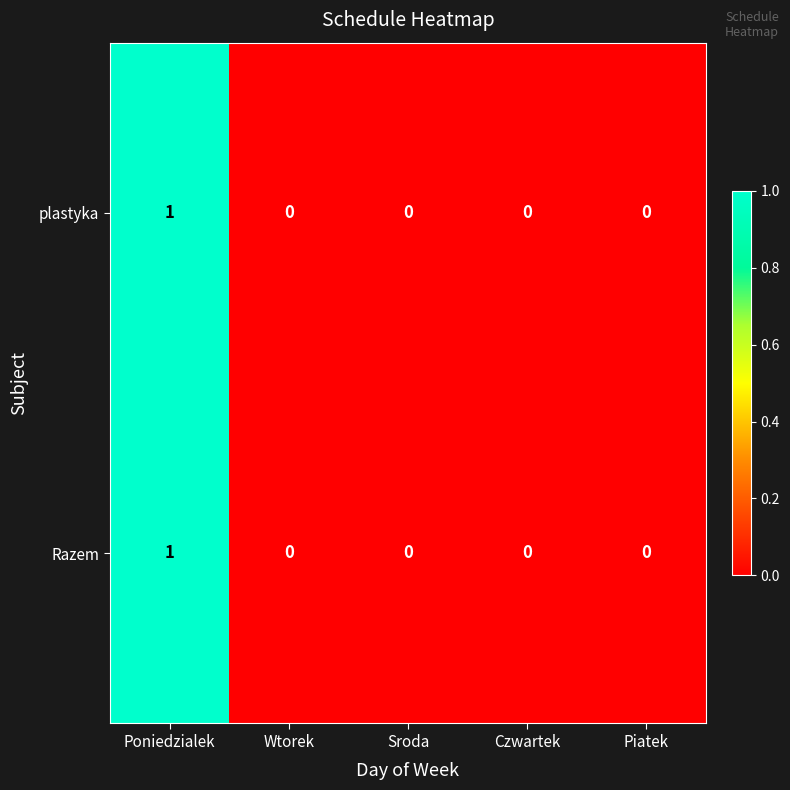

How many plastyka values are between 0 and 1?

5